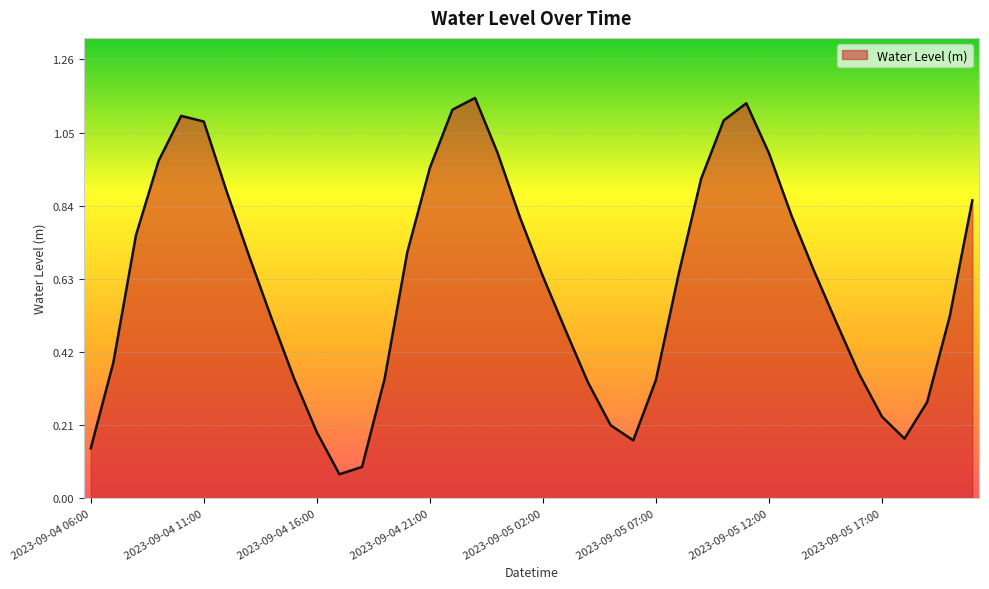

Is this an area chart (filled region under the line)?

Yes